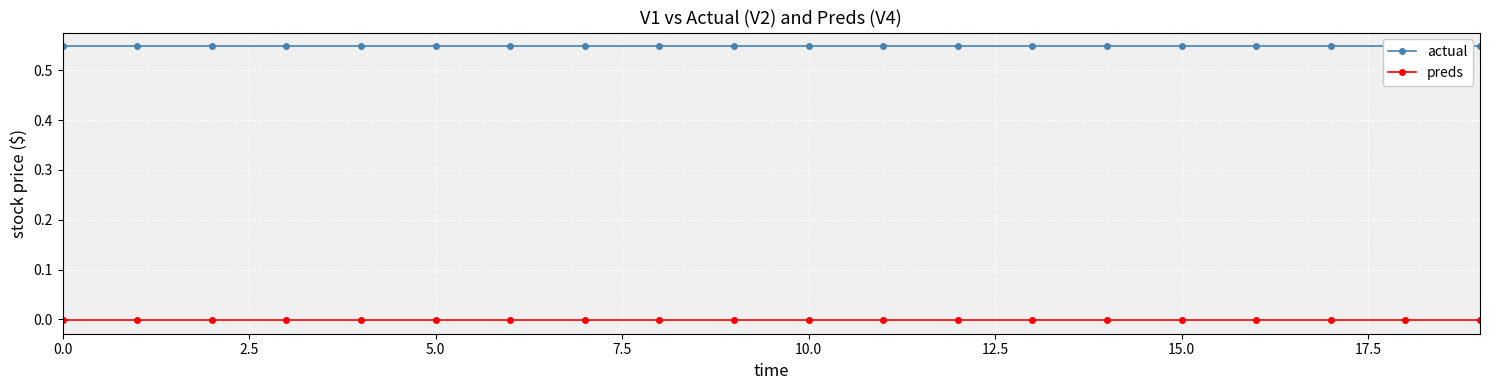

What is the spread (max minus min) of values at 11?

0.5